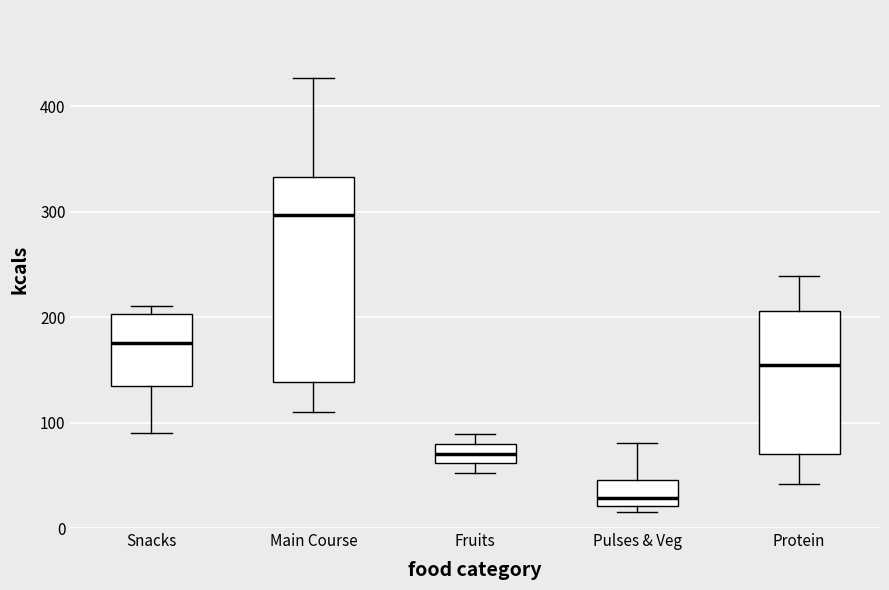

Which box has the lowest median line?

Pulses & Veg